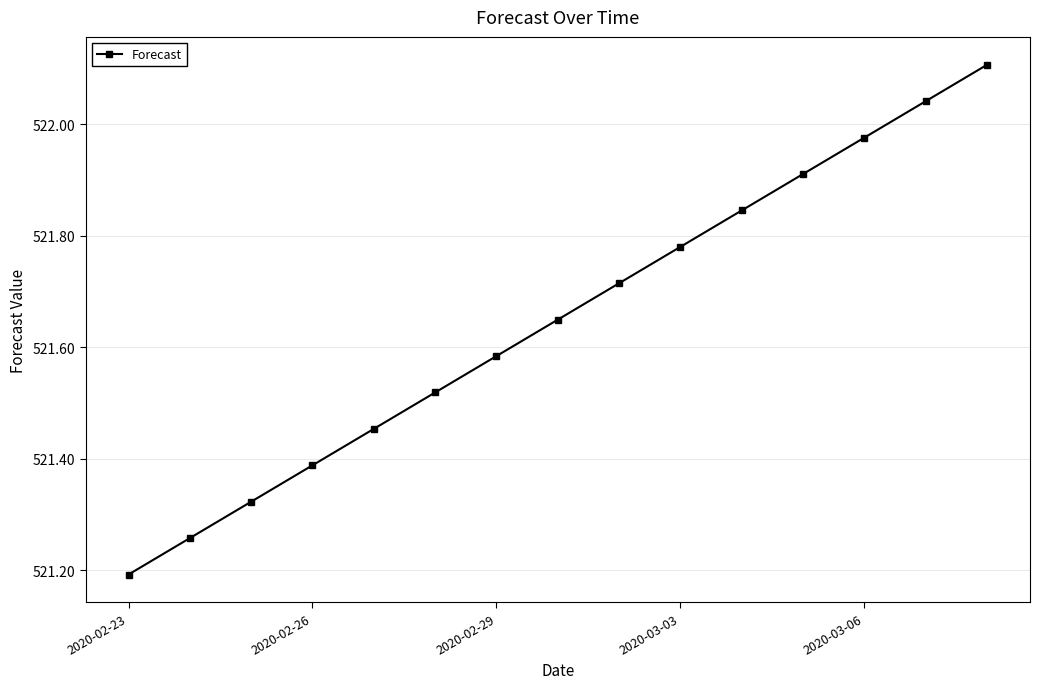

What is the greatest value displayed?

522.1